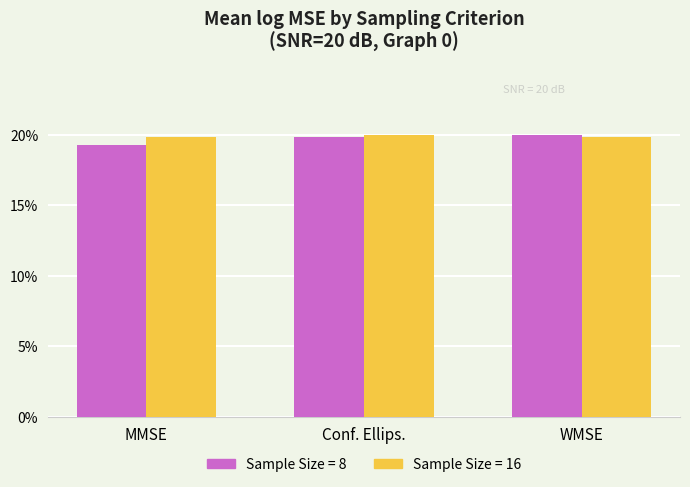

Count the number of data series in this chart.

2